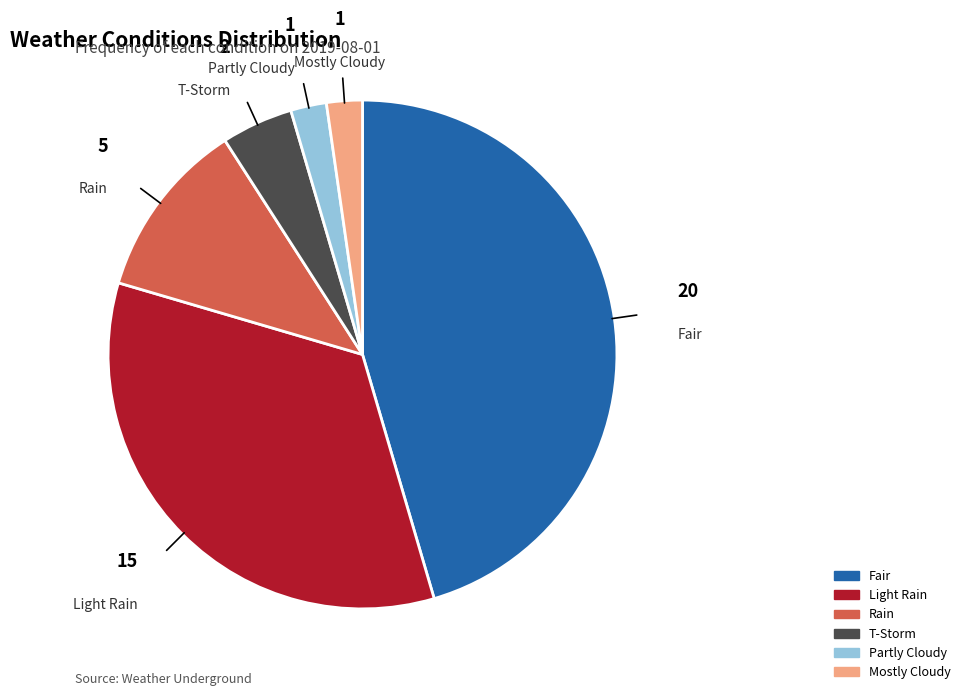

What is the largest slice in the pie chart?

Fair